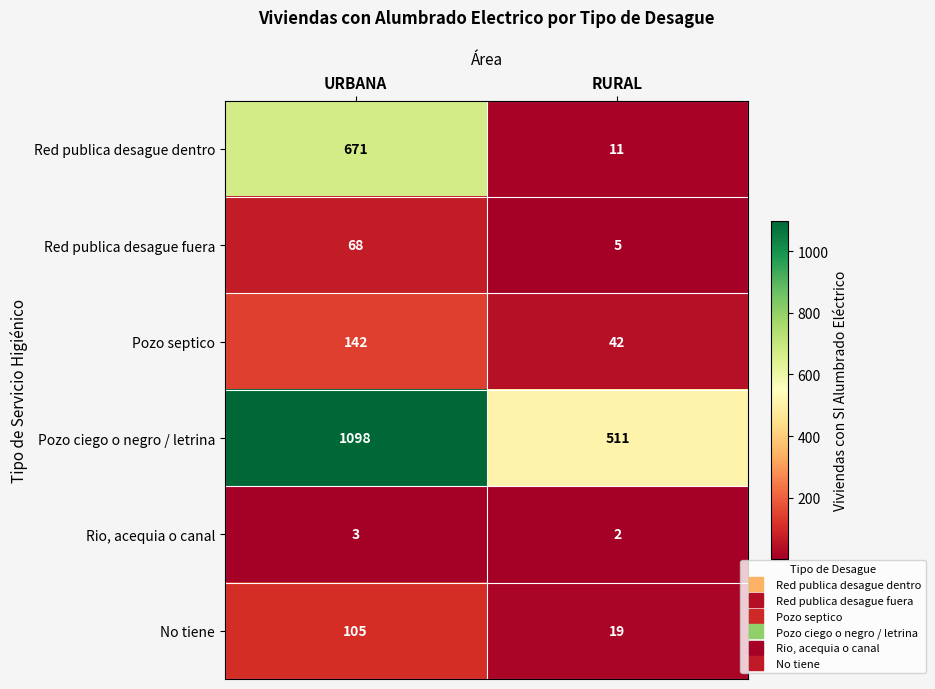

How many distinct data groups are displayed?

6